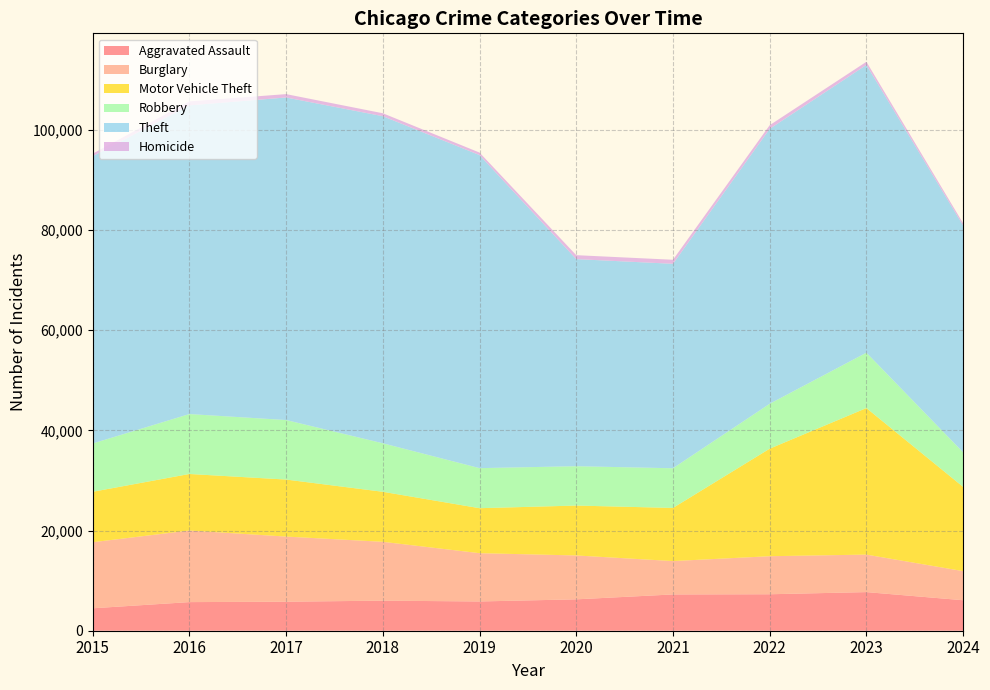

Reading left to right, transcribe all the data shown in this chart.

Aggravated Assault: 4480	5713	5793	6002	5841	6265	7242	7280	7710	6086
Burglary: 13184	14289	13001	11747	9638	8758	6662	7593	7484	5812
Motor Vehicle Theft: 10068	11285	11380	9985	8977	9959	10604	21463	29250	16811
Robbery: 9638	11960	11880	9681	7995	7855	7920	8963	11052	6900
Theft: 57351	61623	64386	65290	62495	41340	40814	54884	57444	45274
Homicide: 496	786	672	588	499	787	804	725	626	443